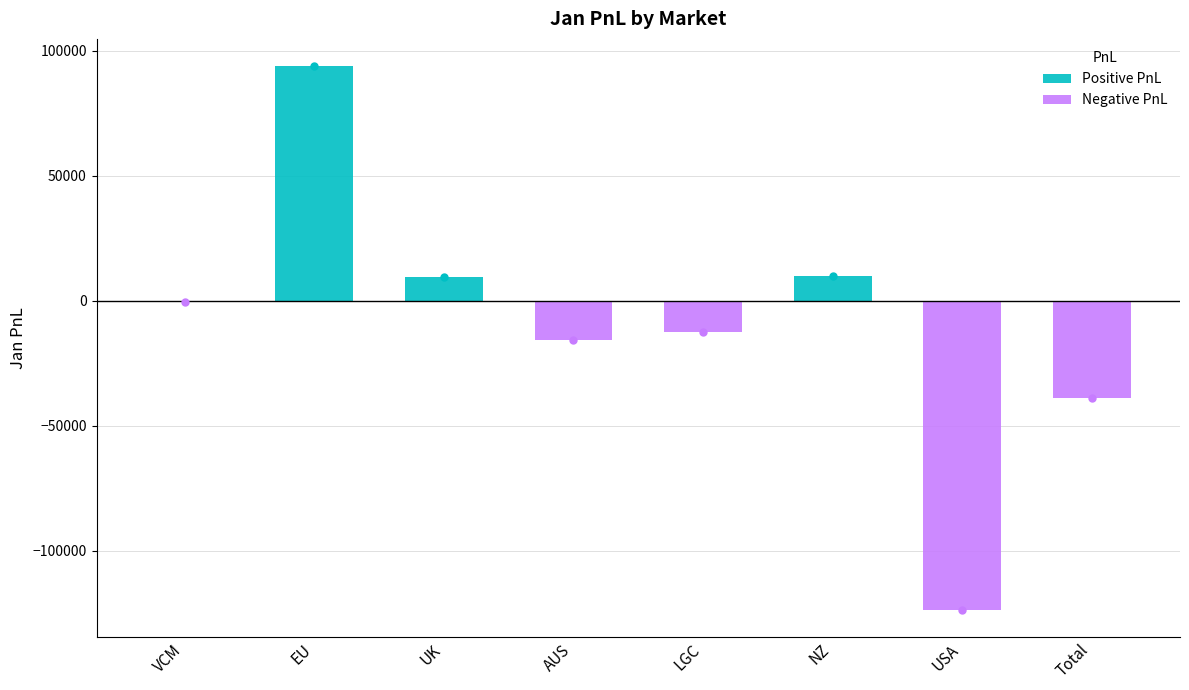

What value does the Negative PnL series have at Total?

-39023.2